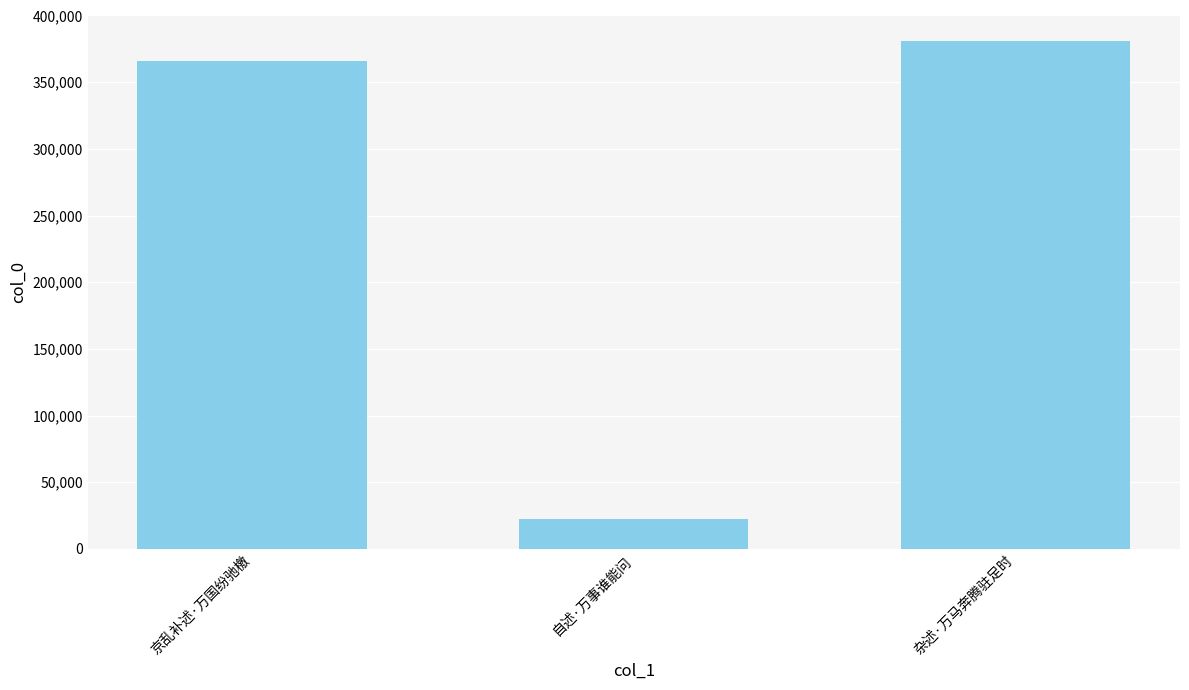

How many bars are there in total?

3